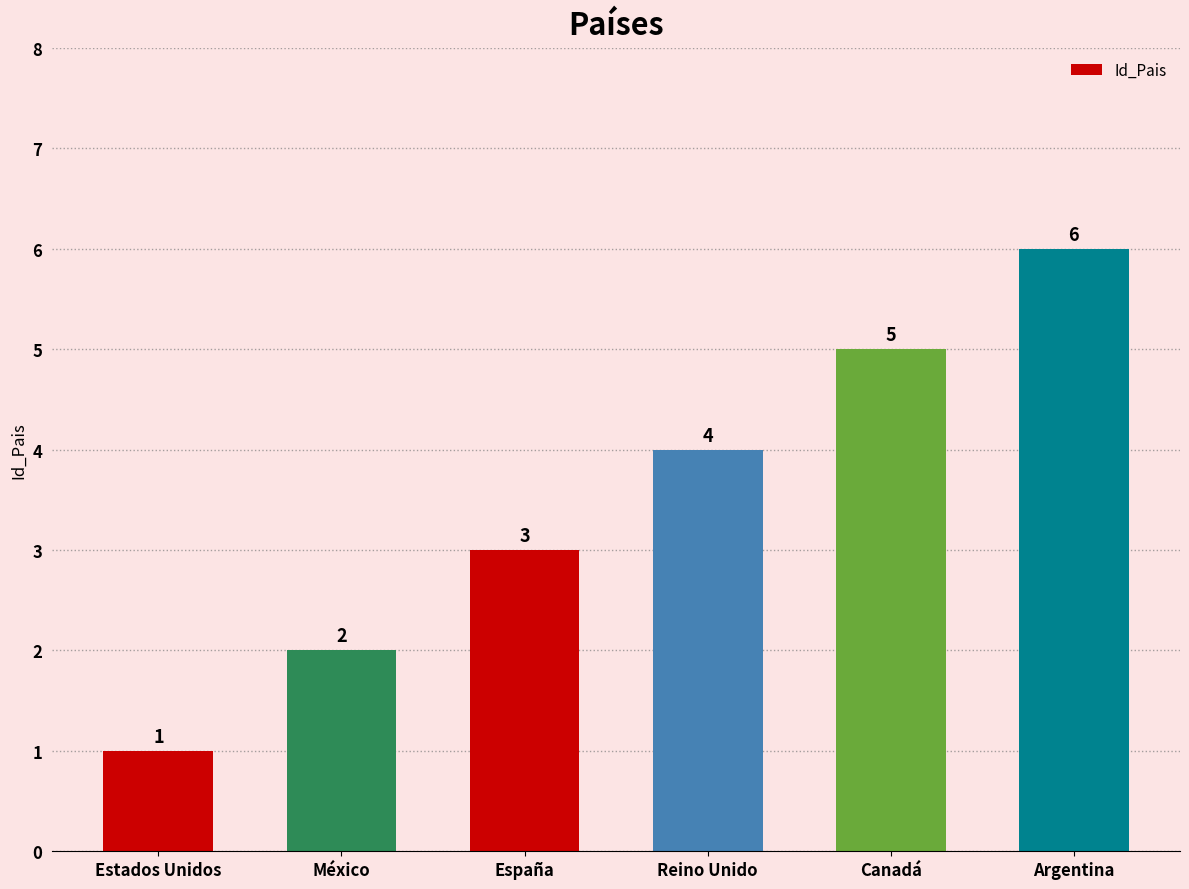

What is the greatest value displayed?

6